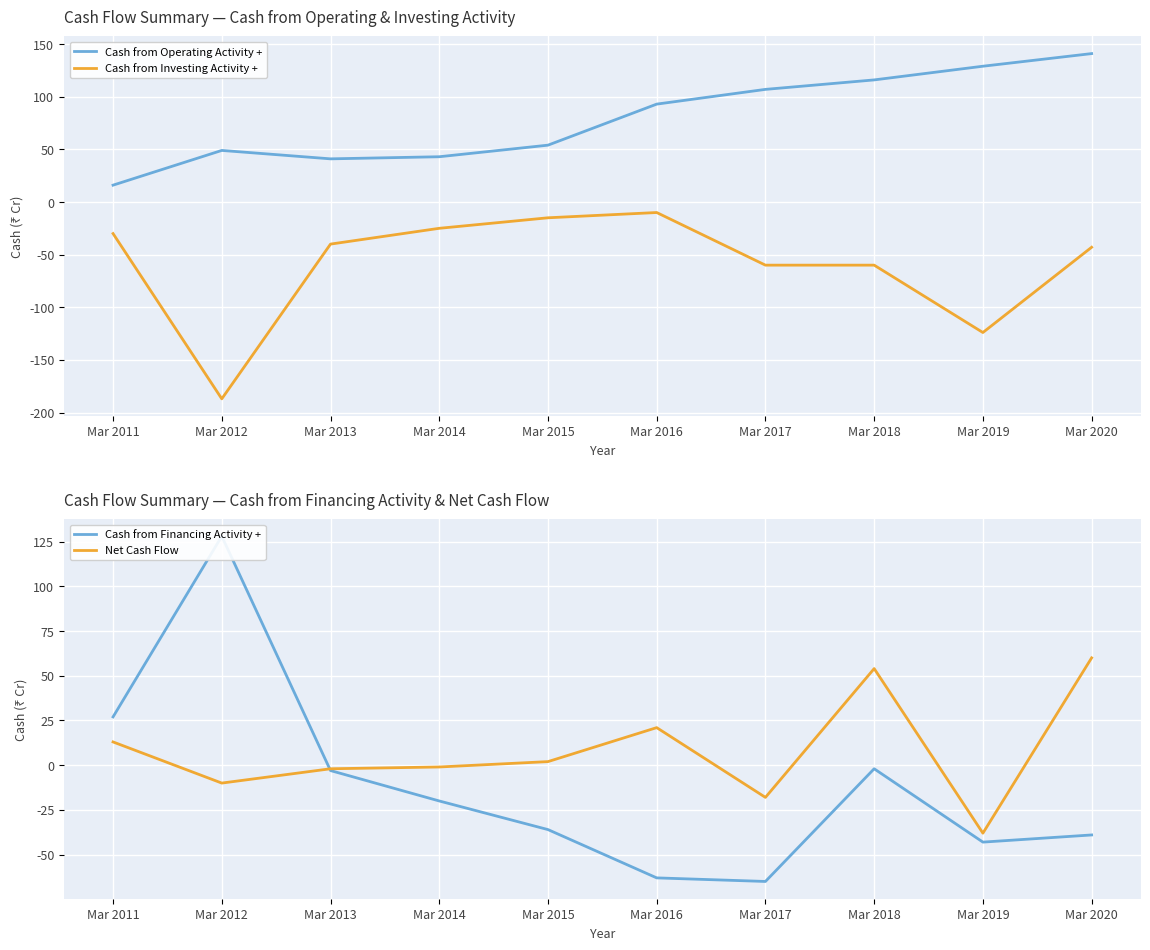

Reading right to left, transcribe all the data shown in this chart.

Cash from Operating Activity +: Mar 2020=141	Mar 2019=129	Mar 2018=116	Mar 2017=107	Mar 2016=93	Mar 2015=54	Mar 2014=43	Mar 2013=41	Mar 2012=49	Mar 2011=16
Cash from Investing Activity +: Mar 2020=-43	Mar 2019=-124	Mar 2018=-60	Mar 2017=-60	Mar 2016=-10	Mar 2015=-15	Mar 2014=-25	Mar 2013=-40	Mar 2012=-187	Mar 2011=-30
Cash from Financing Activity +: Mar 2020=-39	Mar 2019=-43	Mar 2018=-2	Mar 2017=-65	Mar 2016=-63	Mar 2015=-36	Mar 2014=-20	Mar 2013=-3	Mar 2012=128	Mar 2011=27
Net Cash Flow: Mar 2020=60	Mar 2019=-38	Mar 2018=54	Mar 2017=-18	Mar 2016=21	Mar 2015=2	Mar 2014=-1	Mar 2013=-2	Mar 2012=-10	Mar 2011=13